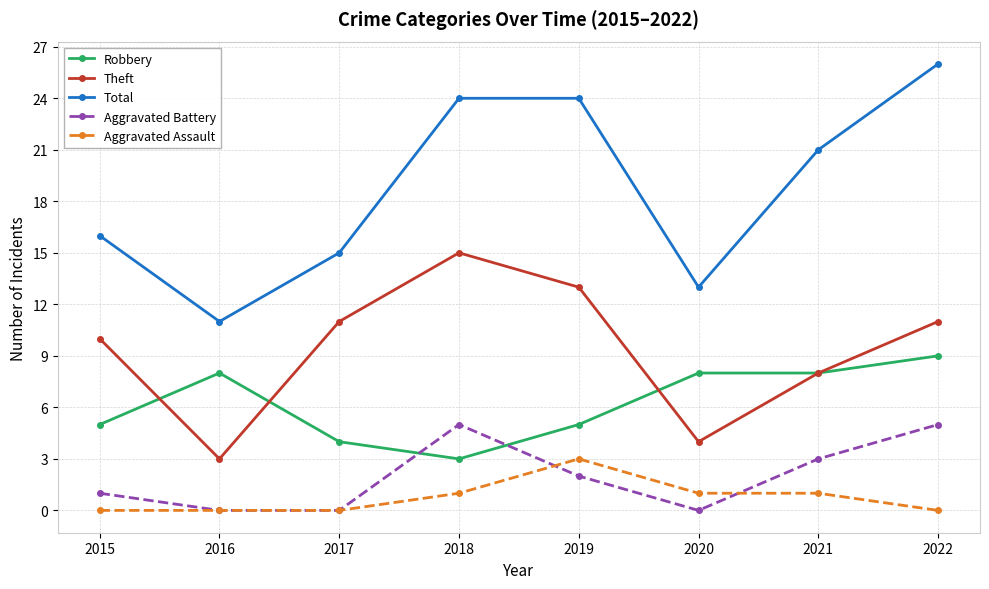

True or false: Theft has a value of 11 at 2017.

True